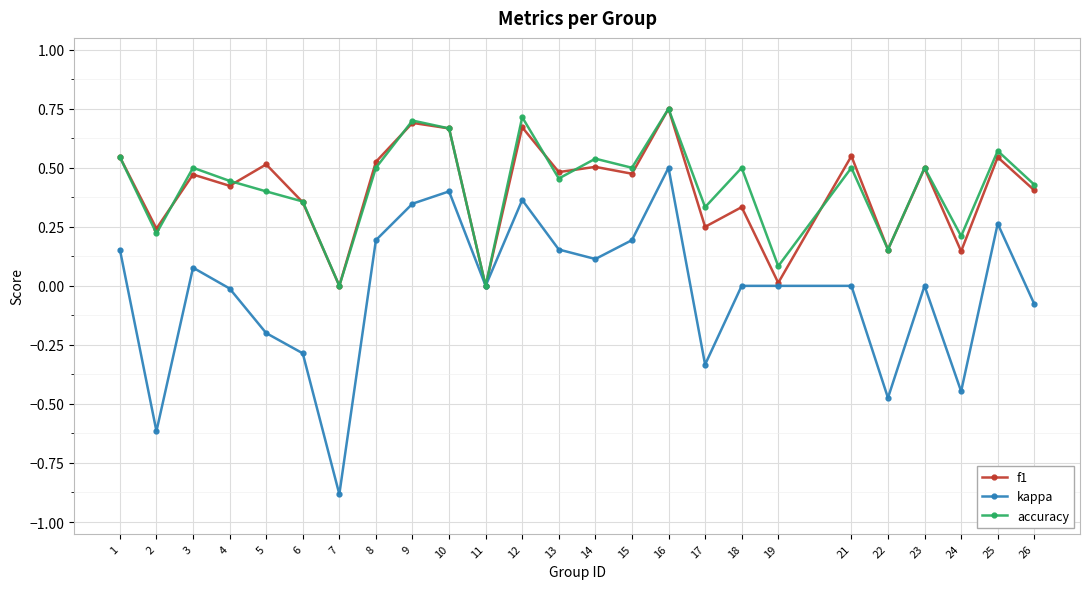

The value of accuracy at 24 is 0.2. True or false?

True